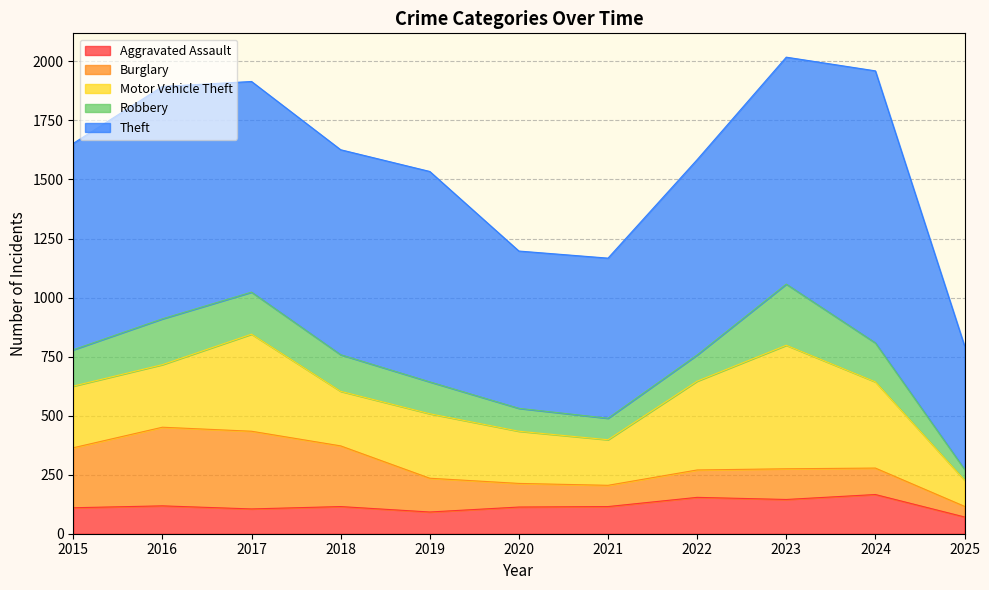

How many data points in Aggravated Assault are above 115?

4